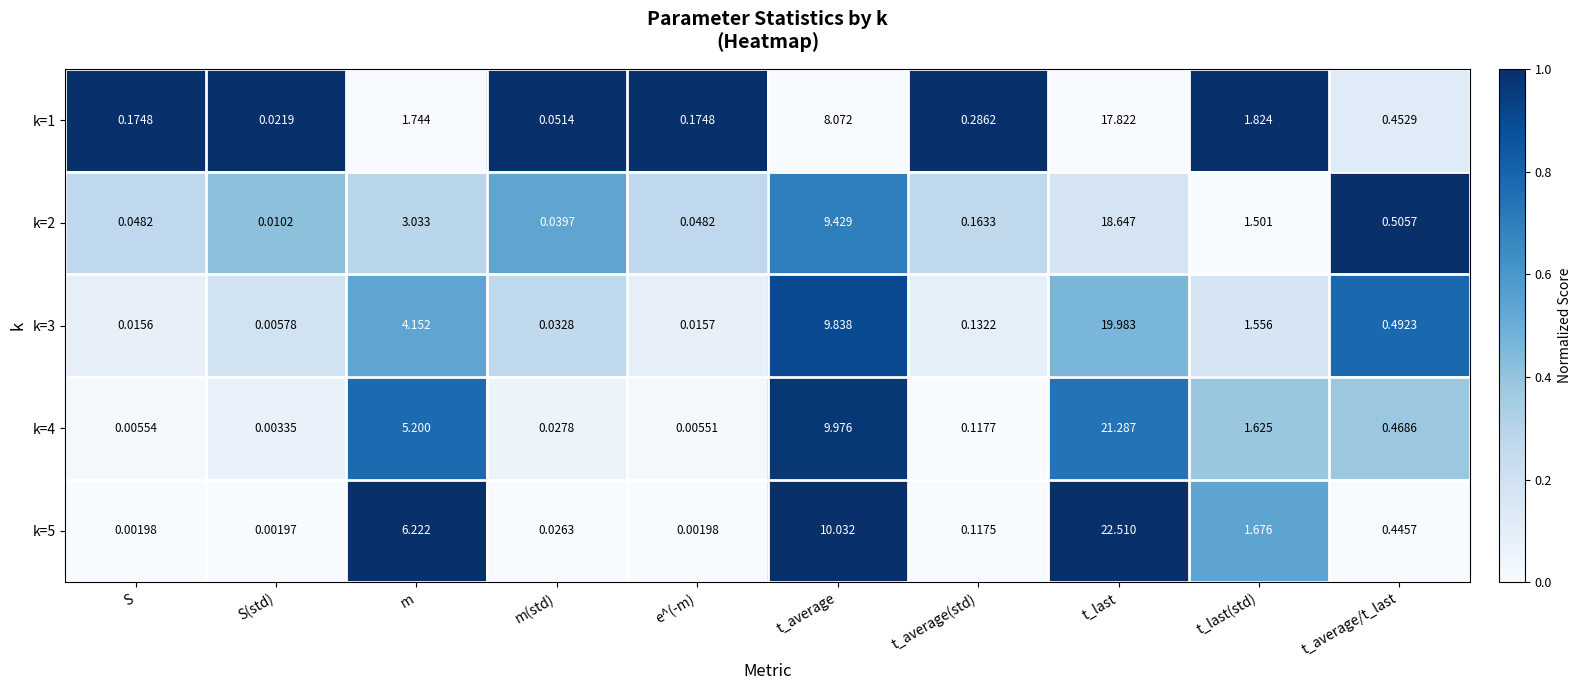

At which label is k=4 closest to 10?

t_average